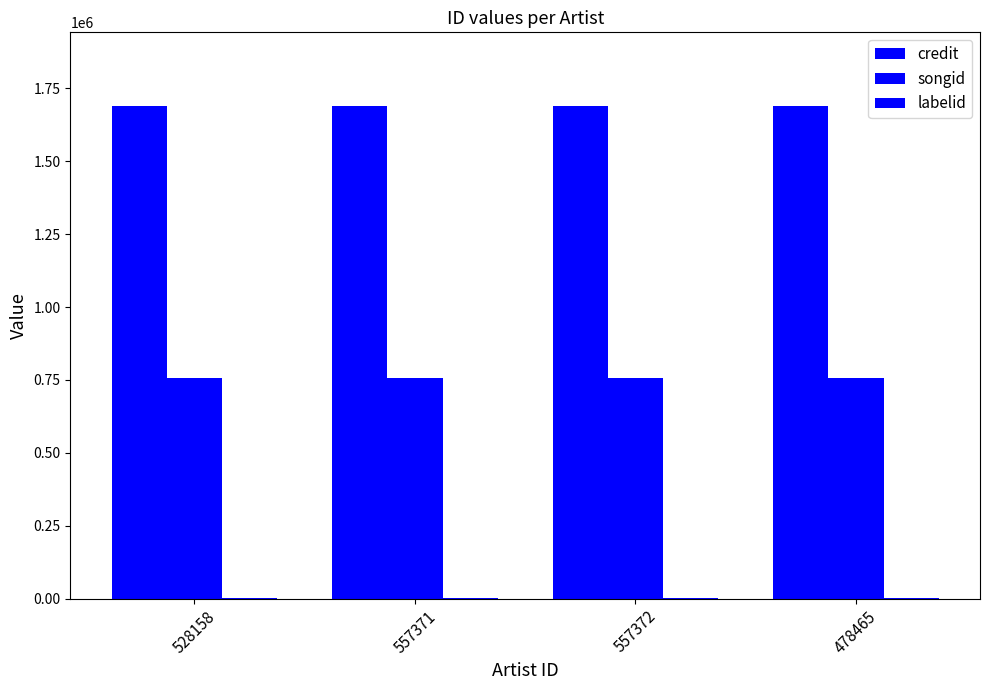

Reading left to right, transcribe all the data shown in this chart.

credit: 1689303	1689303	1689303	1689303
songid: 756636	756636	756636	756636
labelid: 3598	3598	3598	3598